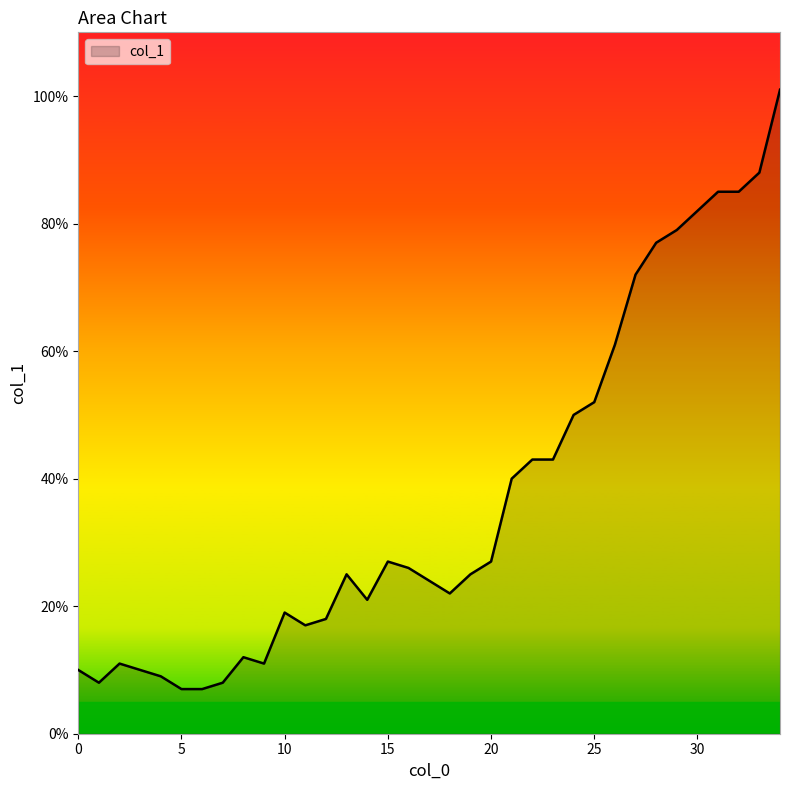

What is the maximum value shown in the chart?

101